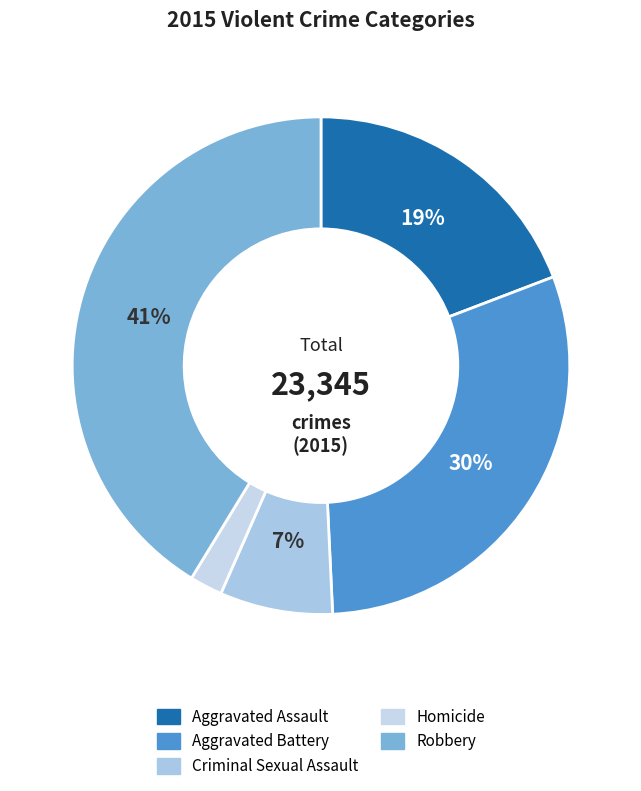

Count the number of slices in the pie.

5